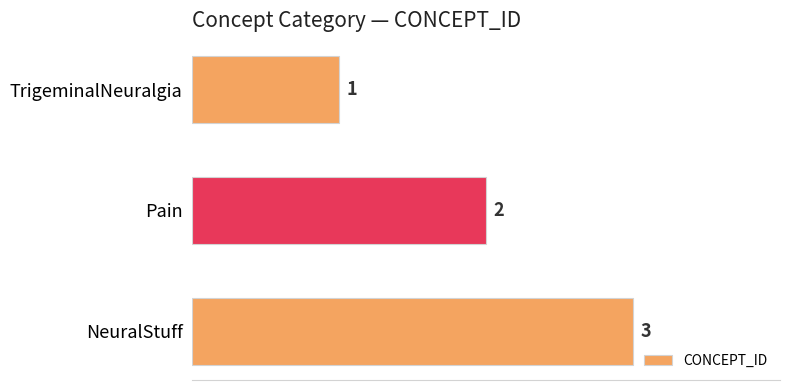

At which label is the value closest to 2?

Pain